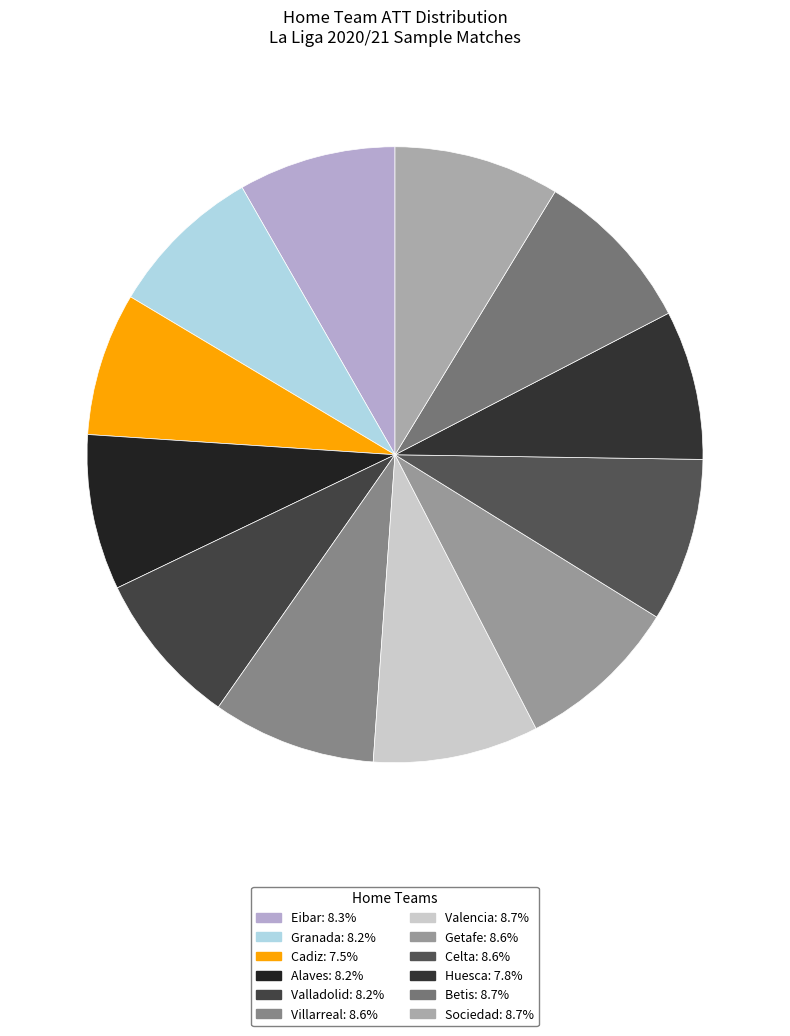

True or false: Granada accounts for 8% of the total.

True